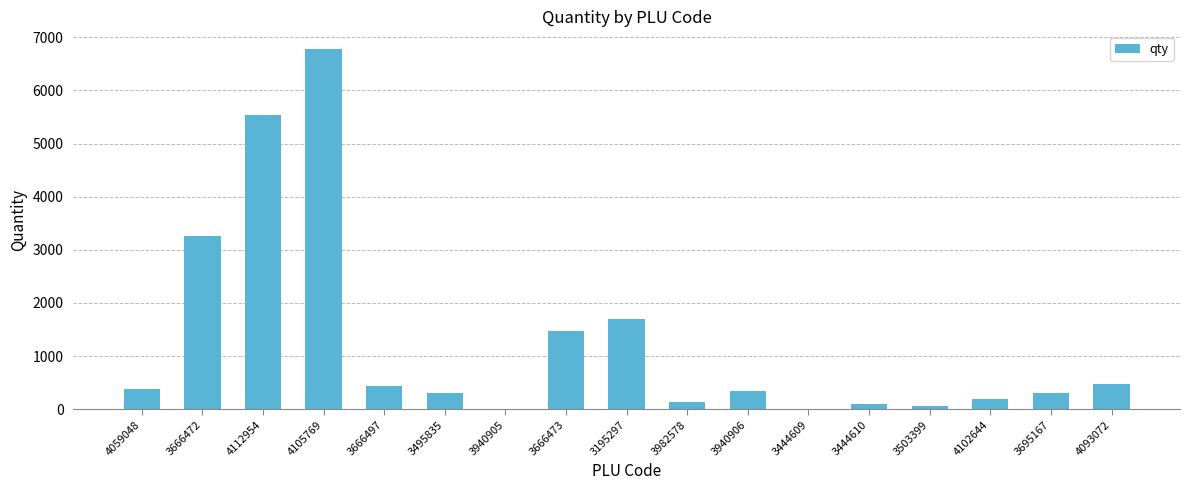

What is the change in value from 3982578 to 3444609?

-137.0